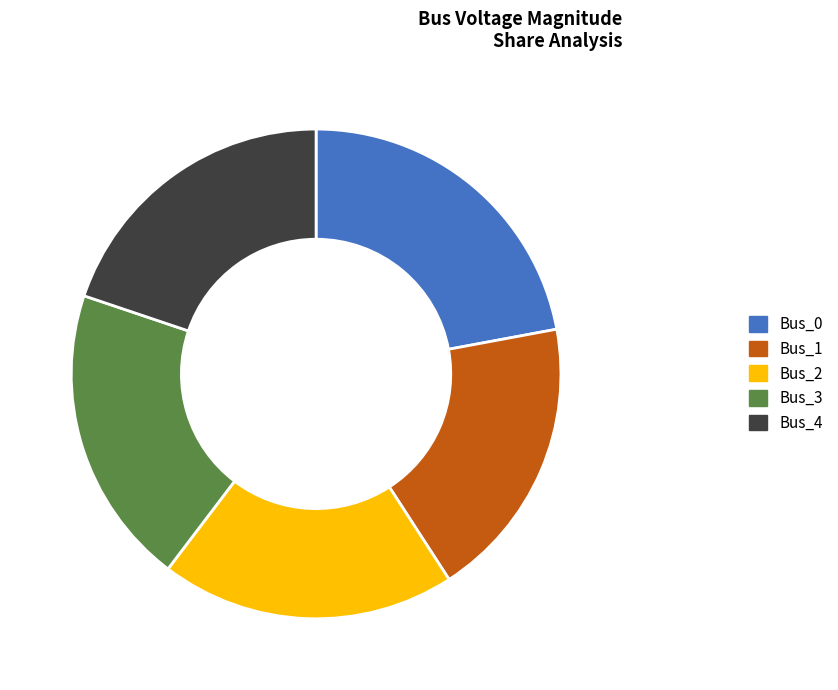

Does any single category account for the majority?

No